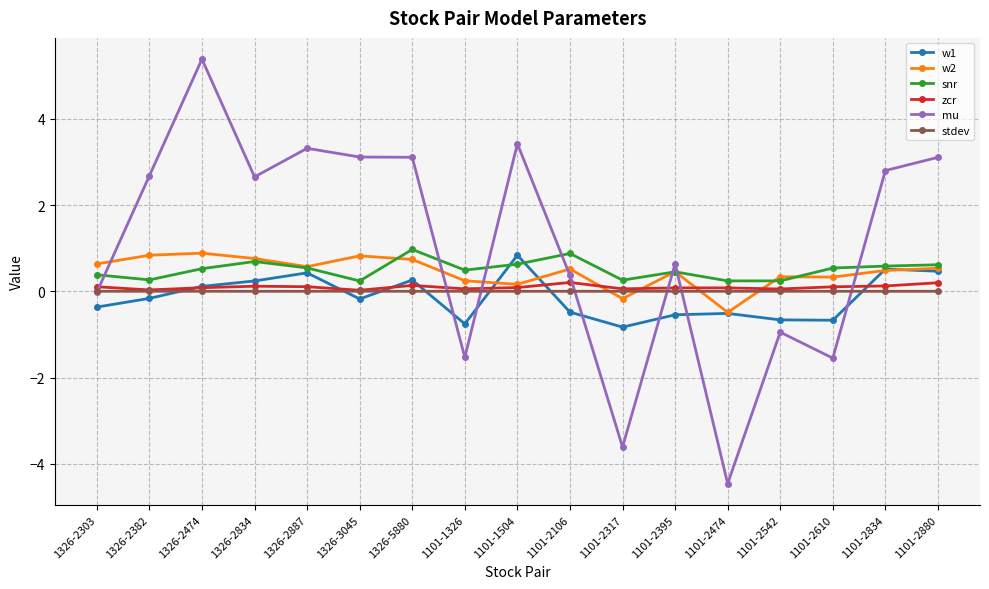

What is the sum of all w2 values?

7.7